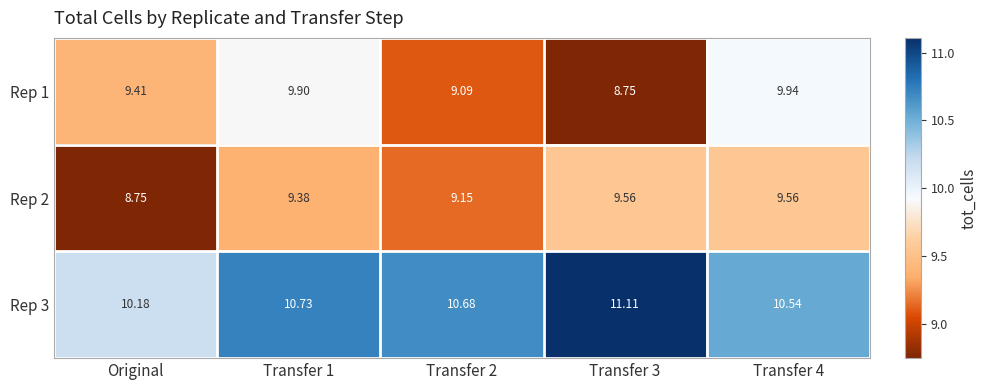

At which category is the sum across all series the highest?

Transfer 4